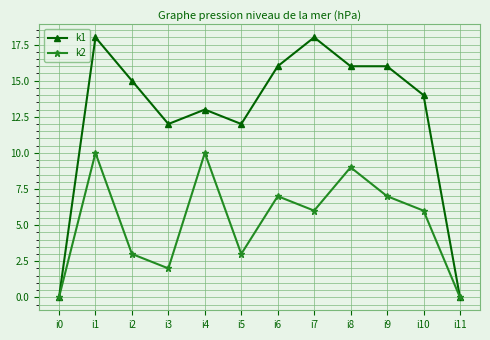

Which series has the largest range (max minus min)?

k1